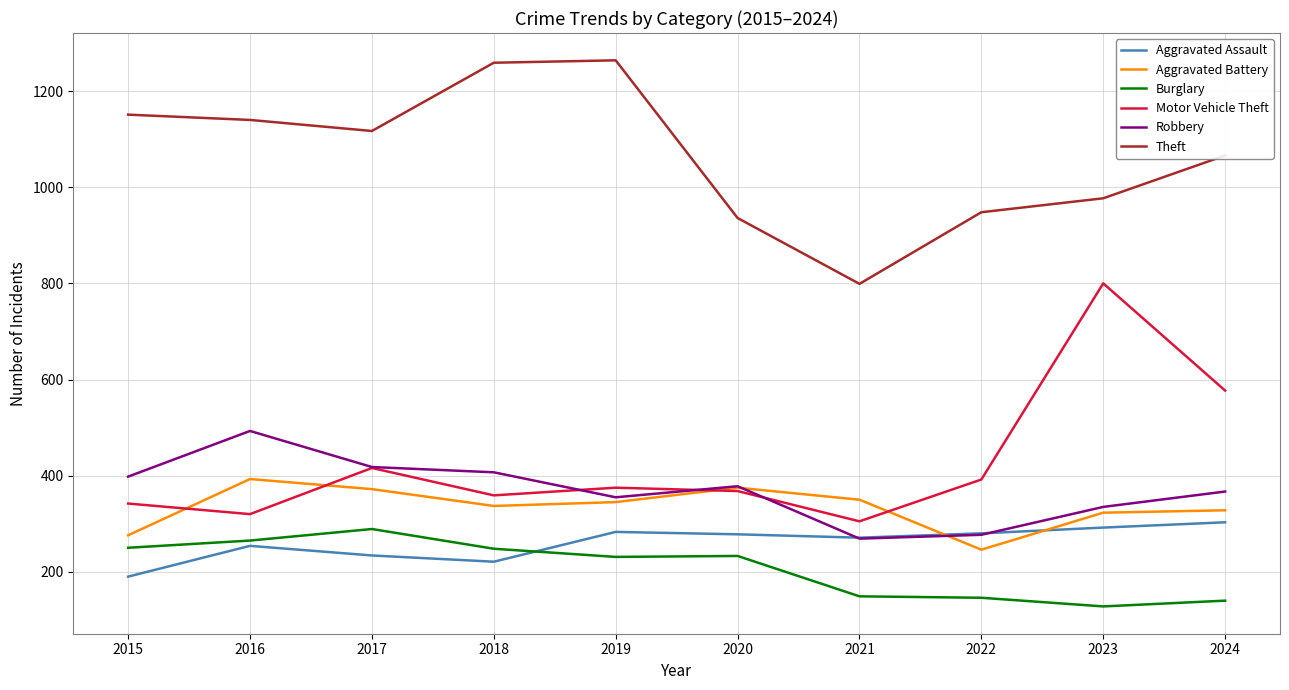

True or false: Theft has a value of 393 at 2021.

False